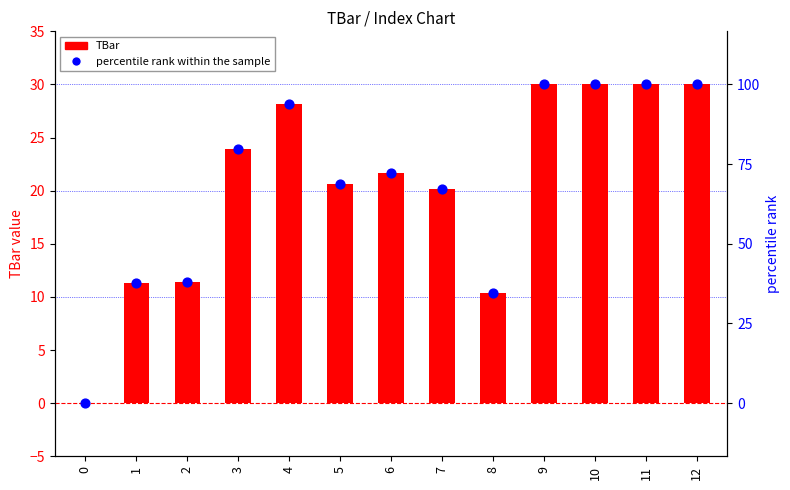

At how many categories does at least one series exceed 62?

9